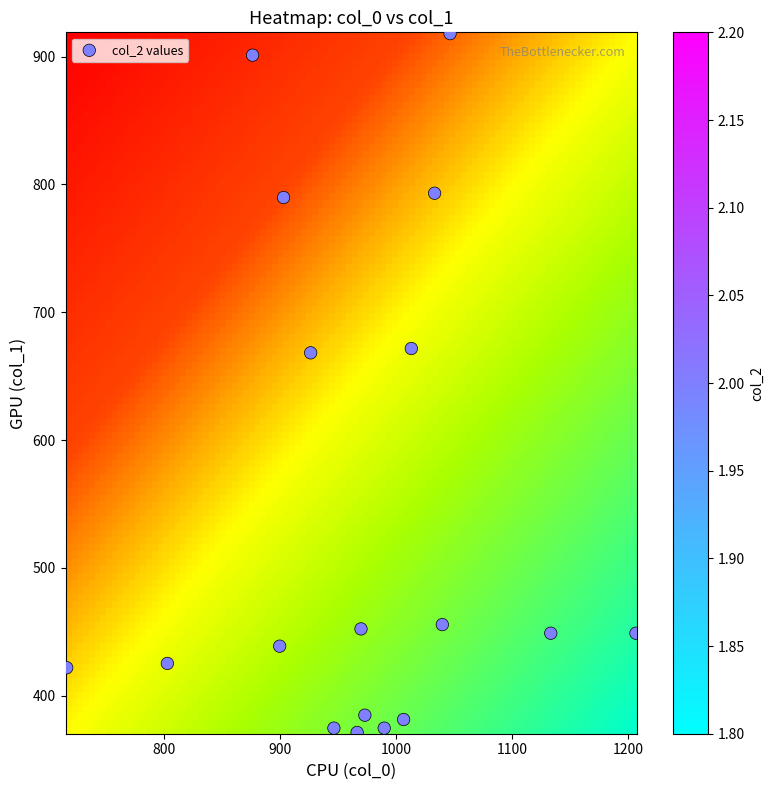

What is the range of X values (max minus min)?

490.0